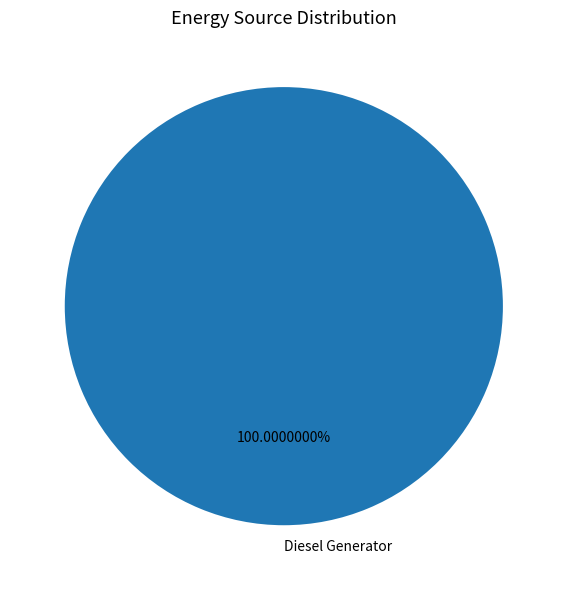

Rank the categories by value from highest to lowest.

Diesel Generator